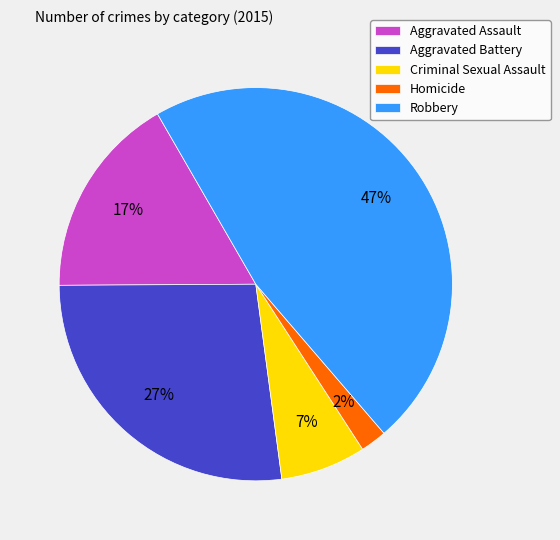

Between Homicide and Criminal Sexual Assault, which is larger?

Criminal Sexual Assault